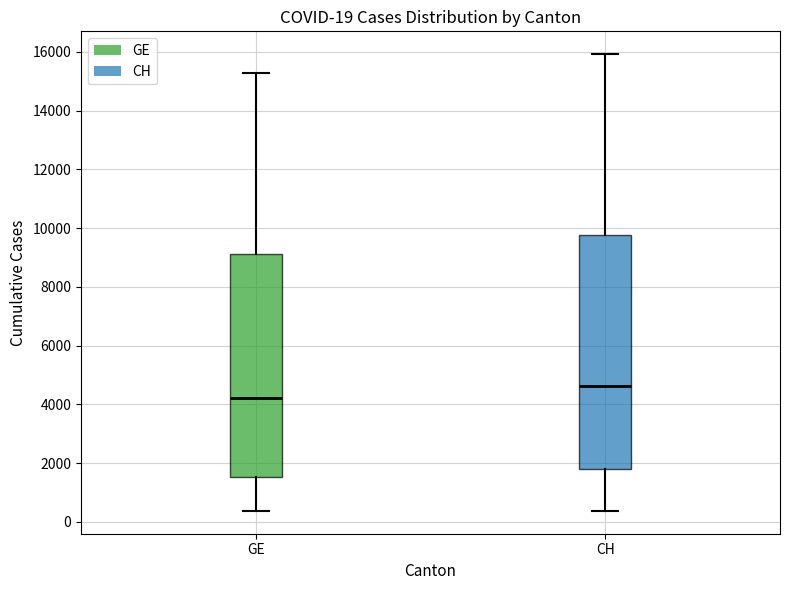

Comparing the boxes themselves (not the whiskers), which one is the tallest?

CH